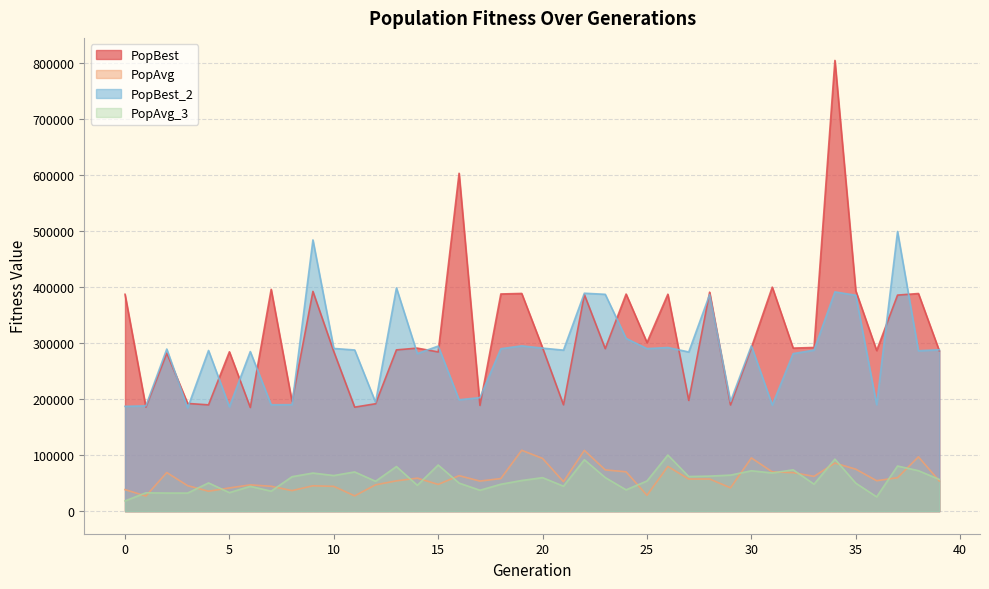

What are all the series names shown in the legend?

PopBest, PopAvg, PopBest_2, PopAvg_3